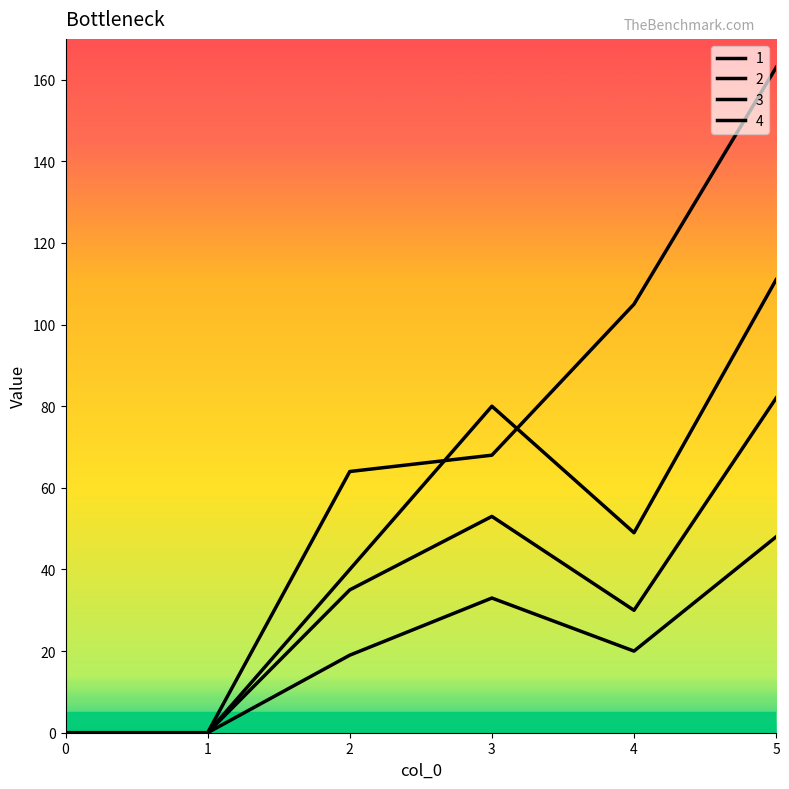

Count the 1 values in the range 0 to 80.

5